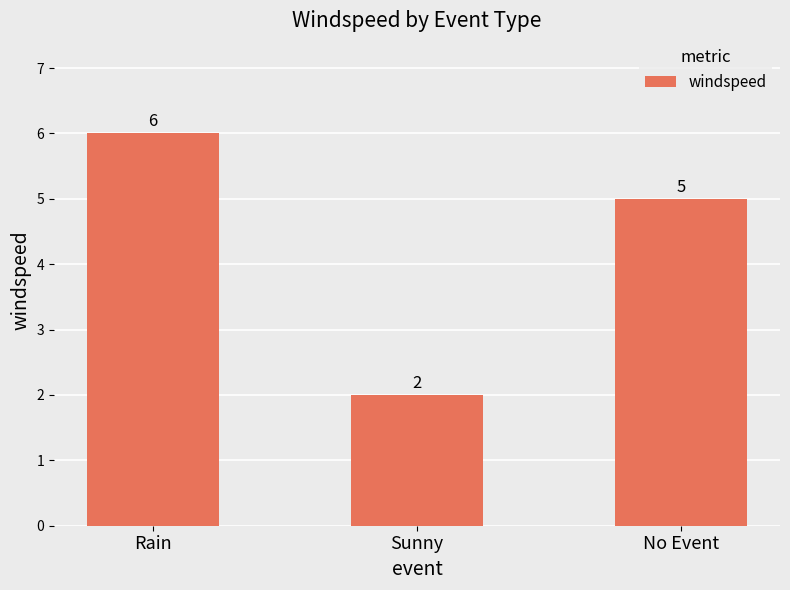

What is the difference between the values at No Event and Sunny?

3